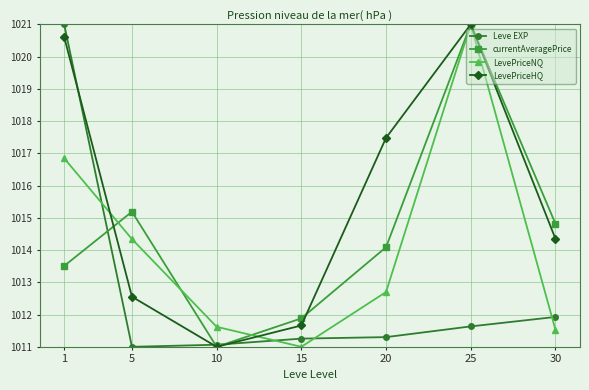

What are all the series names shown in the legend?

Leve EXP, currentAveragePrice, LevePriceNQ, LevePriceHQ